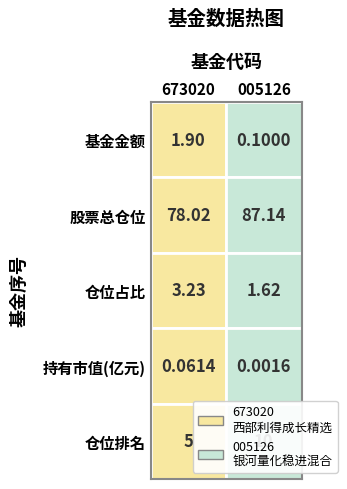

What is the lowest value of the r4 series?

5.0